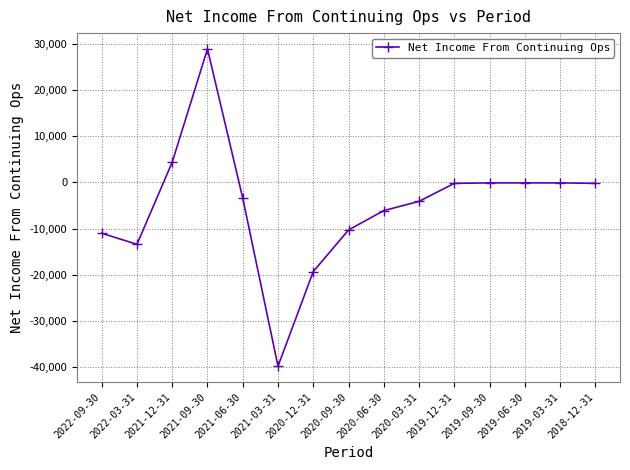

How many distinct data groups are displayed?

1